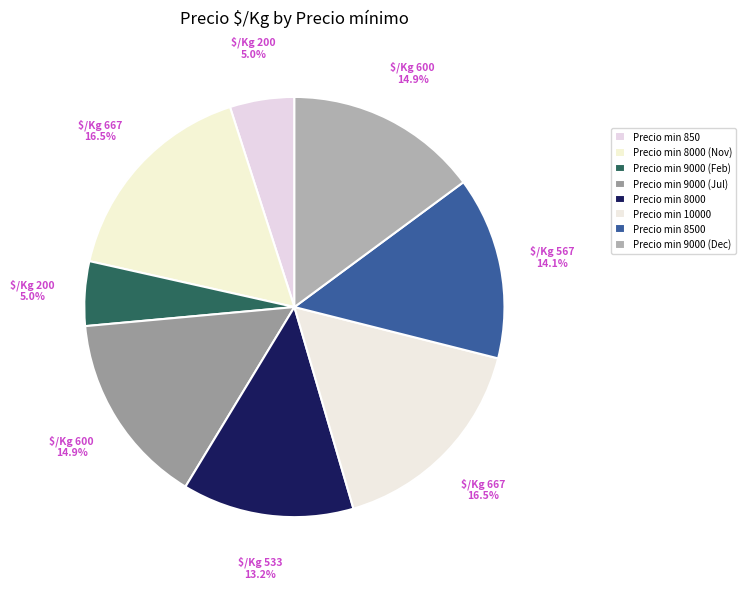

Which slice is the smallest?

850